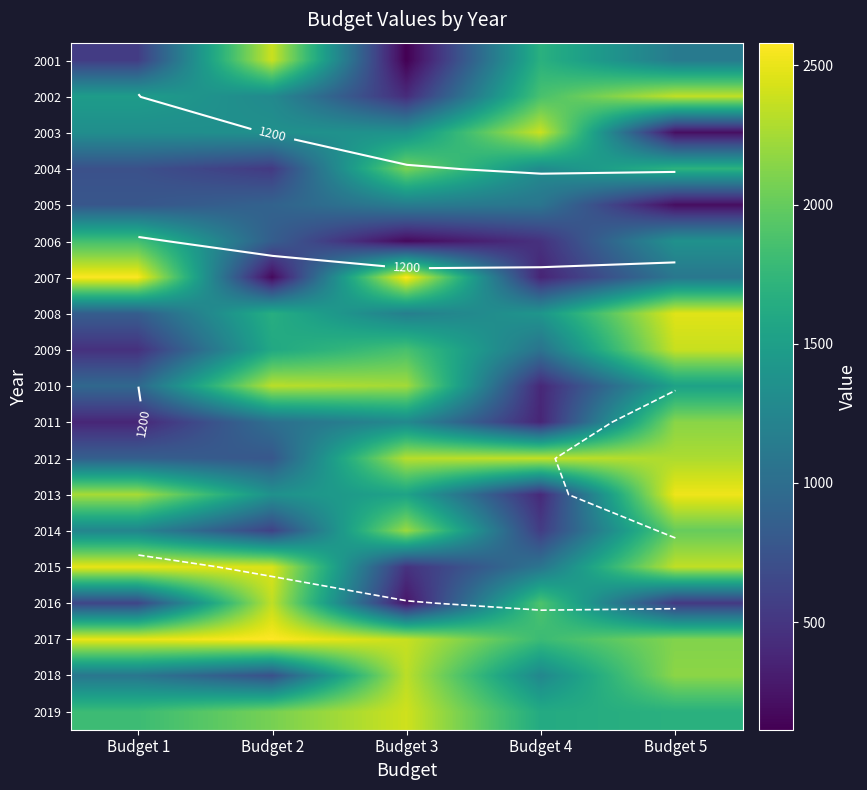

How many series are shown in this chart?

19